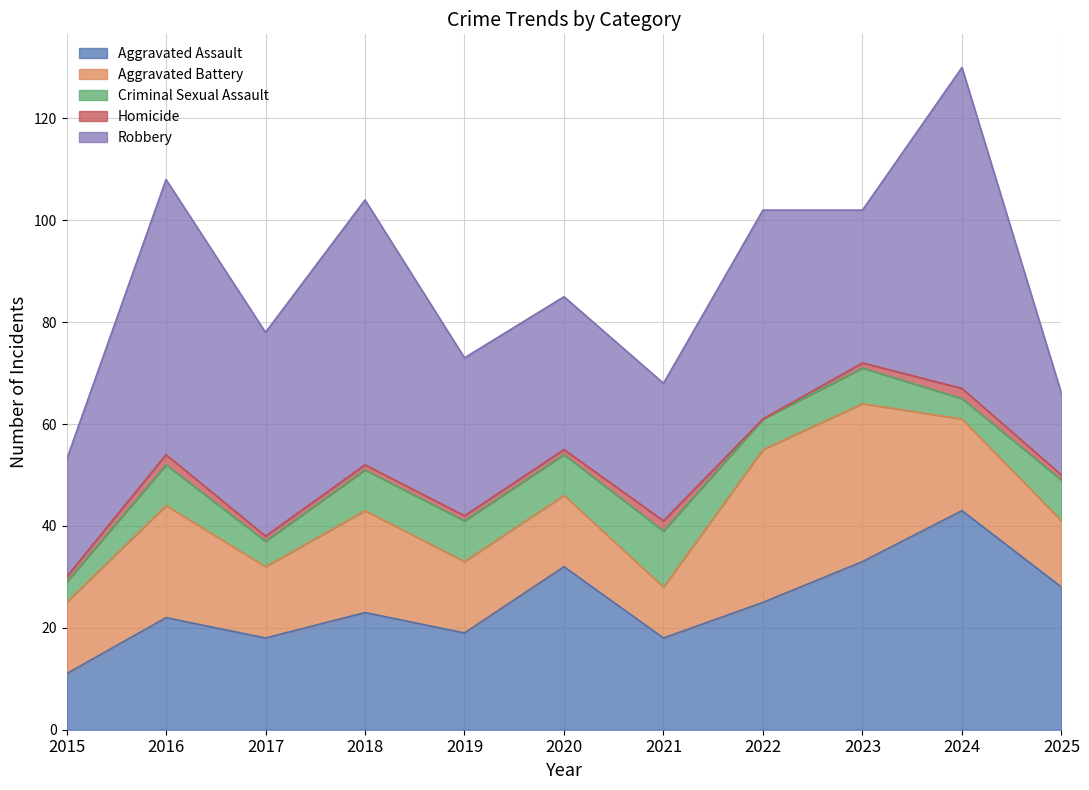

Where does the Homicide series first go above 1?

2016